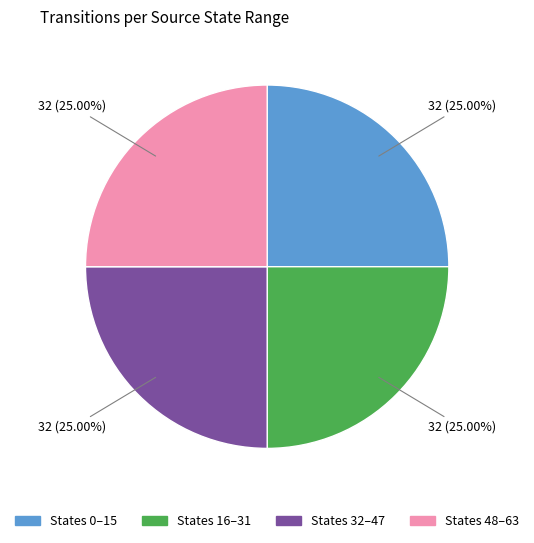

Does any single category account for the majority?

No